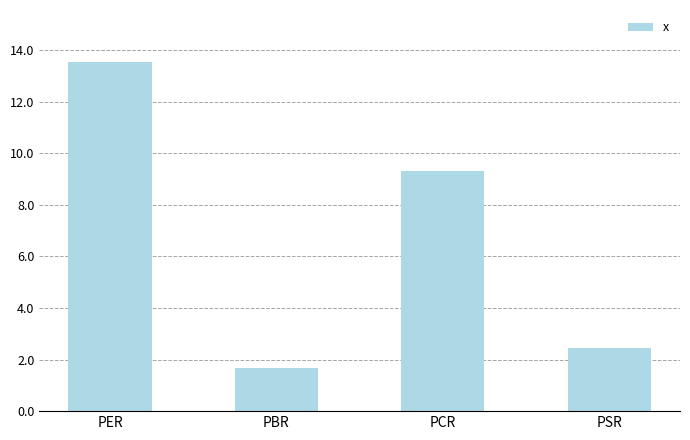

Reading left to right, what are all the values shown in this chart?

13.5	1.7	9.3	2.4